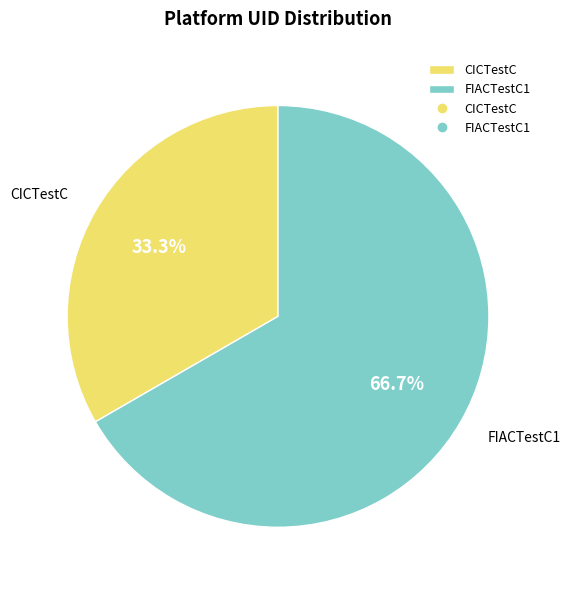

Rank the categories by value from highest to lowest.

FIACTestC1, CICTestC